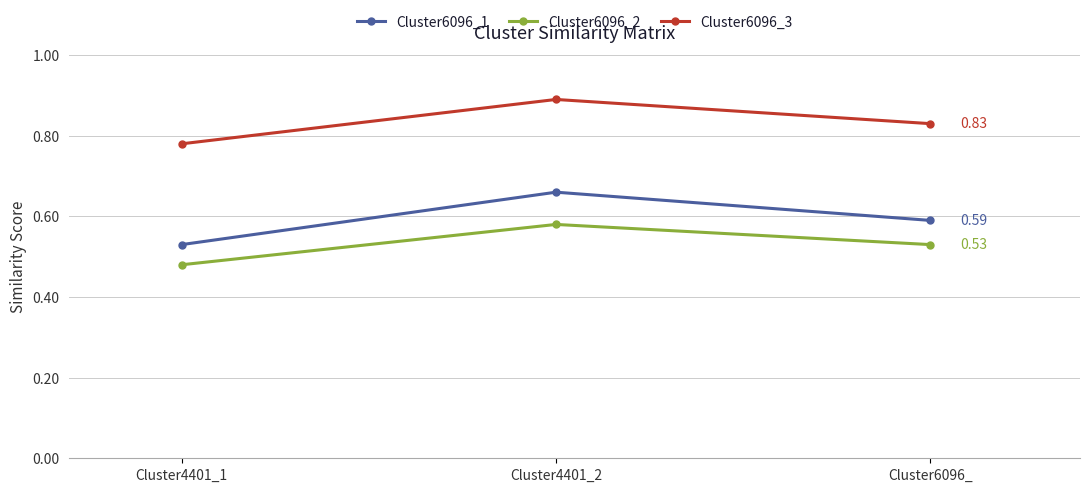

Rank the categories by Cluster6096_3 value from lowest to highest.

Cluster4401_1, Cluster6096_, Cluster4401_2